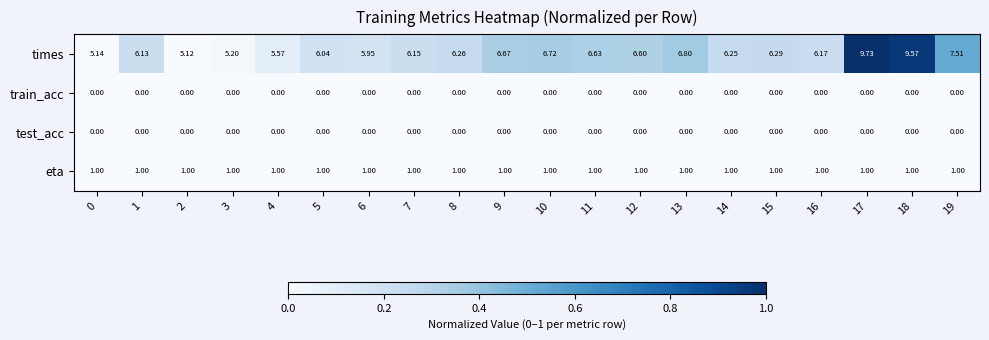

Which series changed the most between 5 and 17?

times